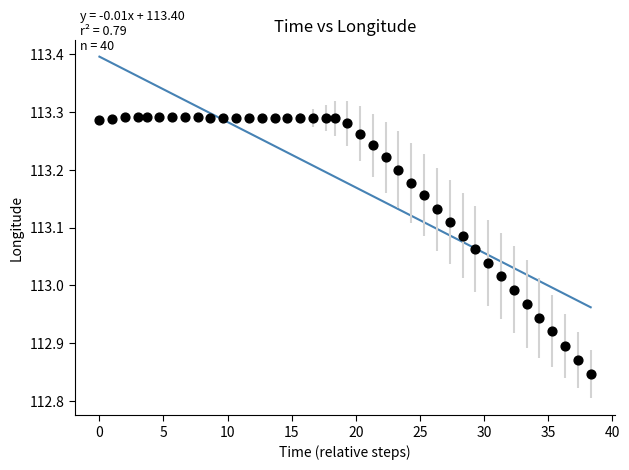

What is the range of Y values (max minus min)?

0.4